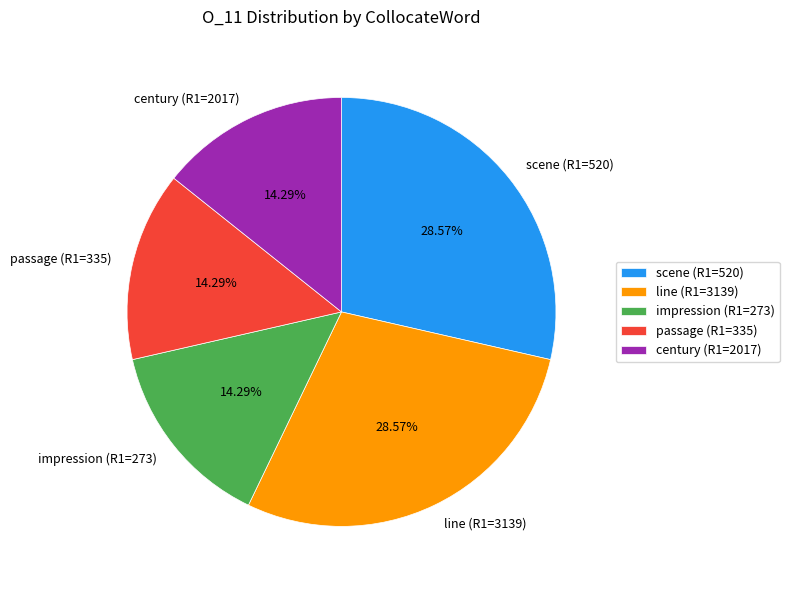

To the nearest percent, what is the combined percentage of impression (R1=273) and scene (R1=520)?

43%